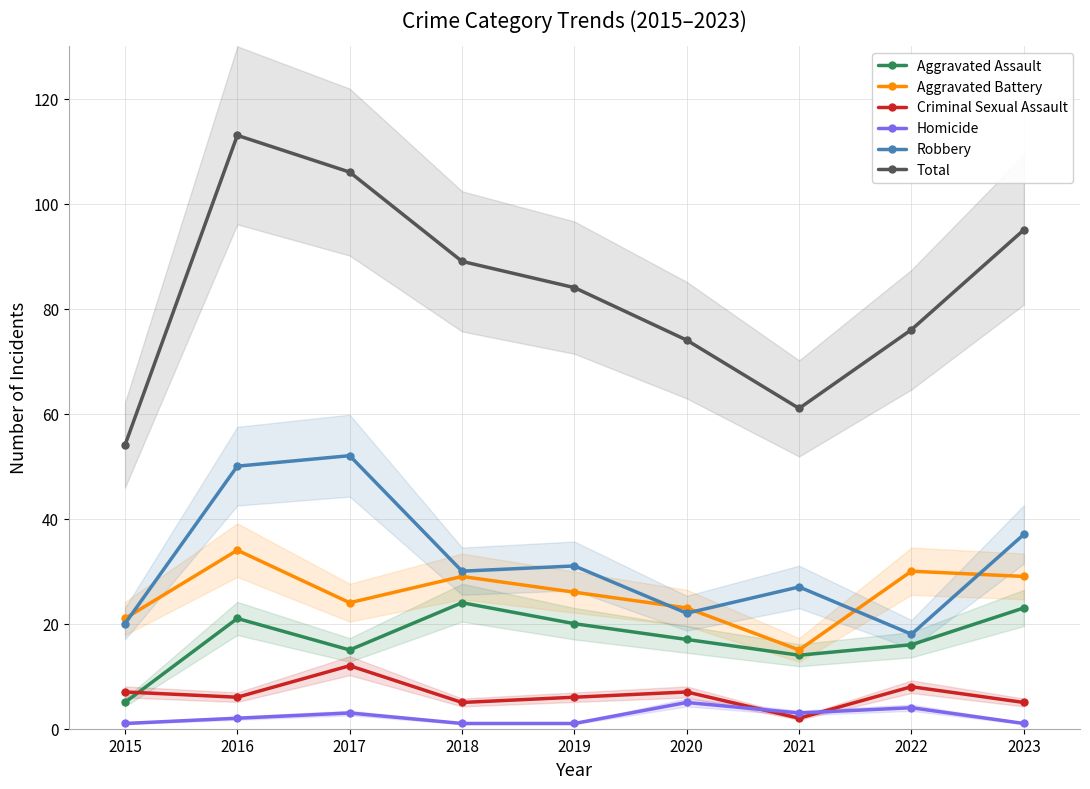

Reading left to right, extract all data points from this chart.

Aggravated Assault: 5	21	15	24	20	17	14	16	23
Aggravated Battery: 21	34	24	29	26	23	15	30	29
Criminal Sexual Assault: 7	6	12	5	6	7	2	8	5
Homicide: 1	2	3	1	1	5	3	4	1
Robbery: 20	50	52	30	31	22	27	18	37
Total: 54	113	106	89	84	74	61	76	95